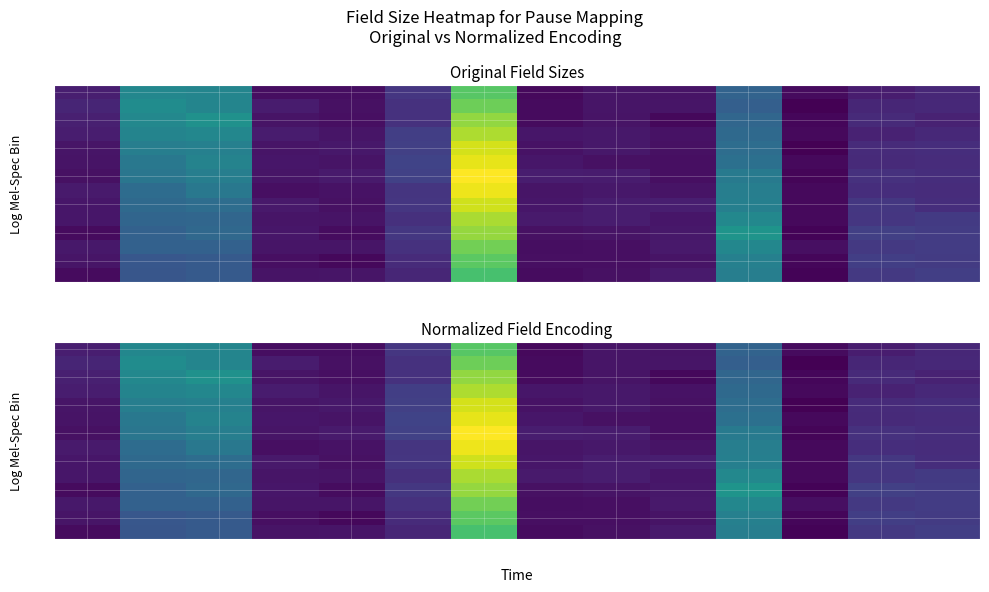

The 12 series shows 3.4 at 4. True or false?

False